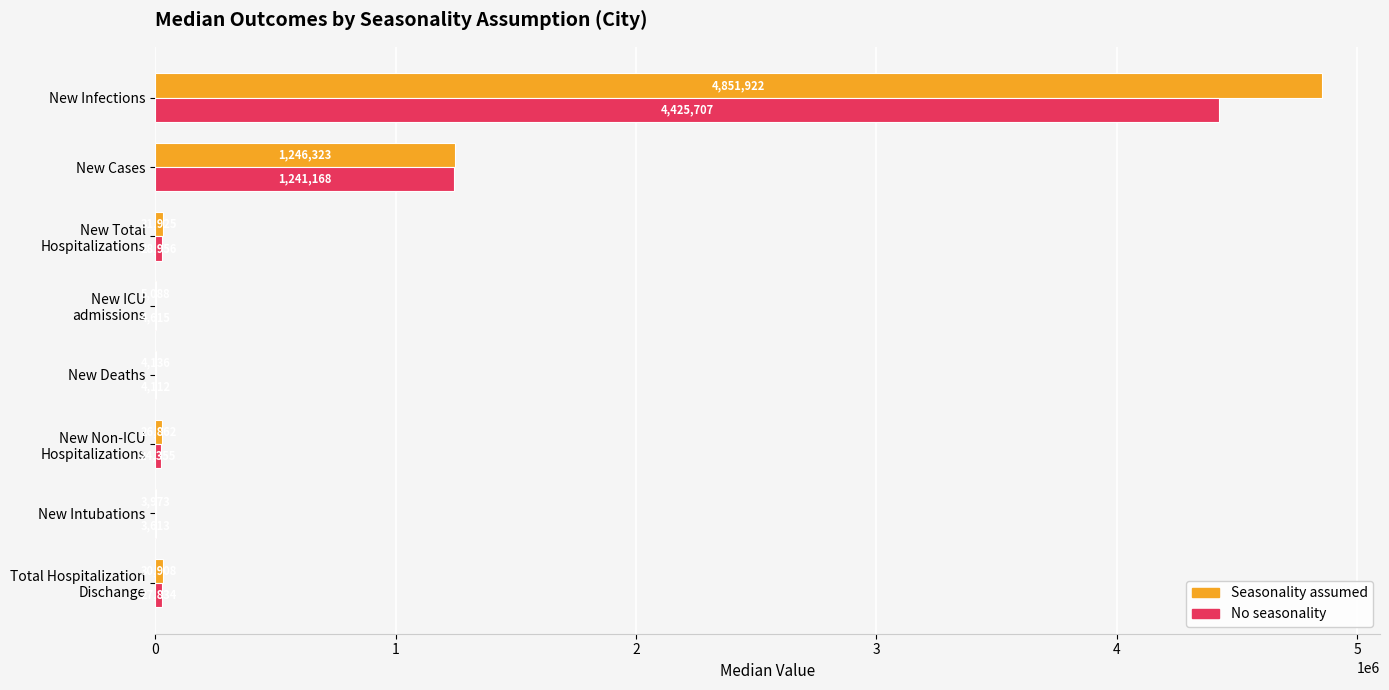

What is the sum of all Seasonality assumed values?

6201137